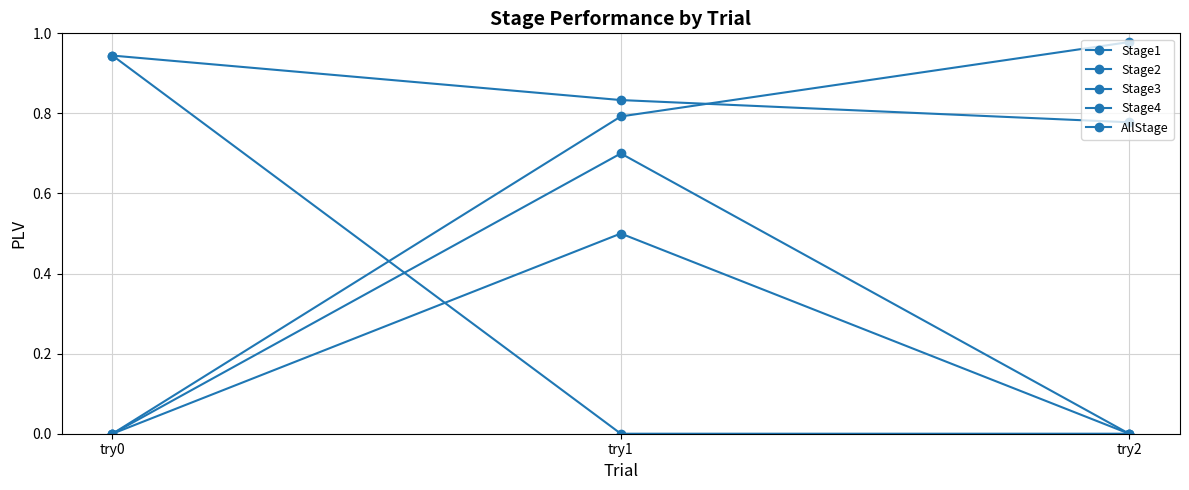

Count the number of data series in this chart.

5